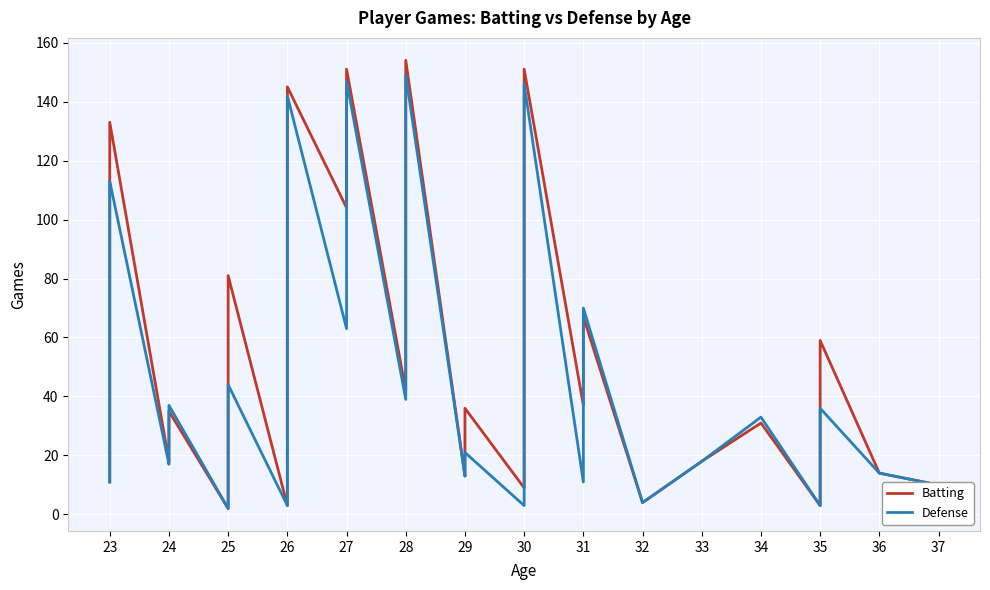

What is the lowest value of the Defense series?

2